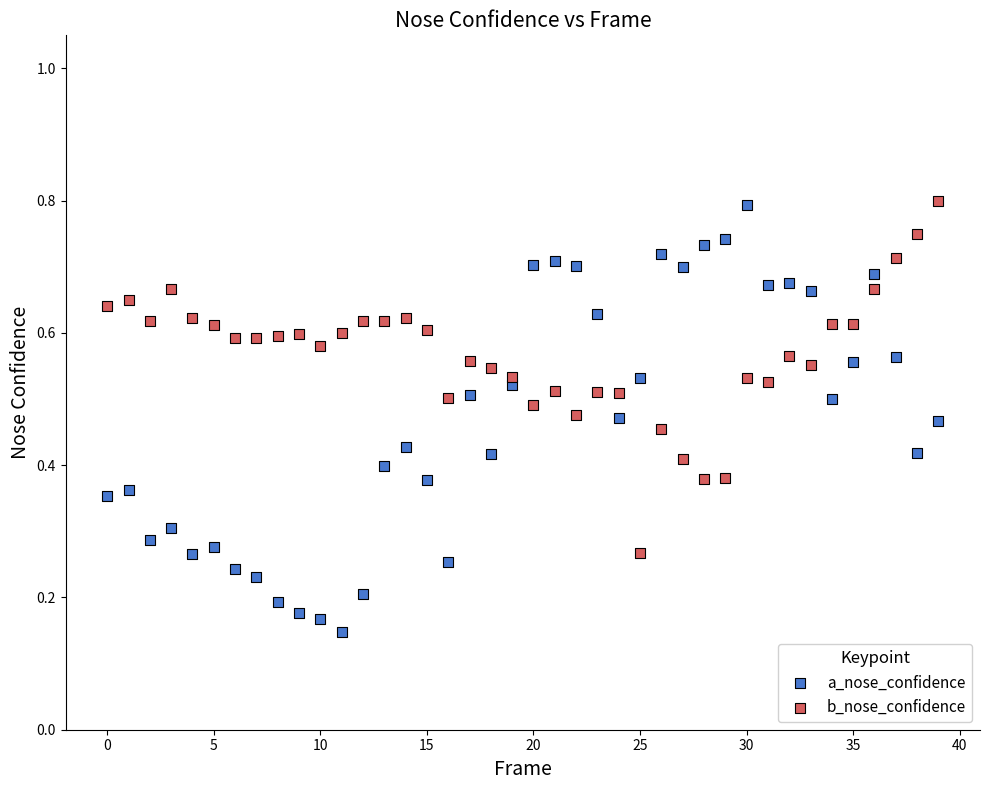

Which series has the widest spread of Y values?

a_nose_confidence